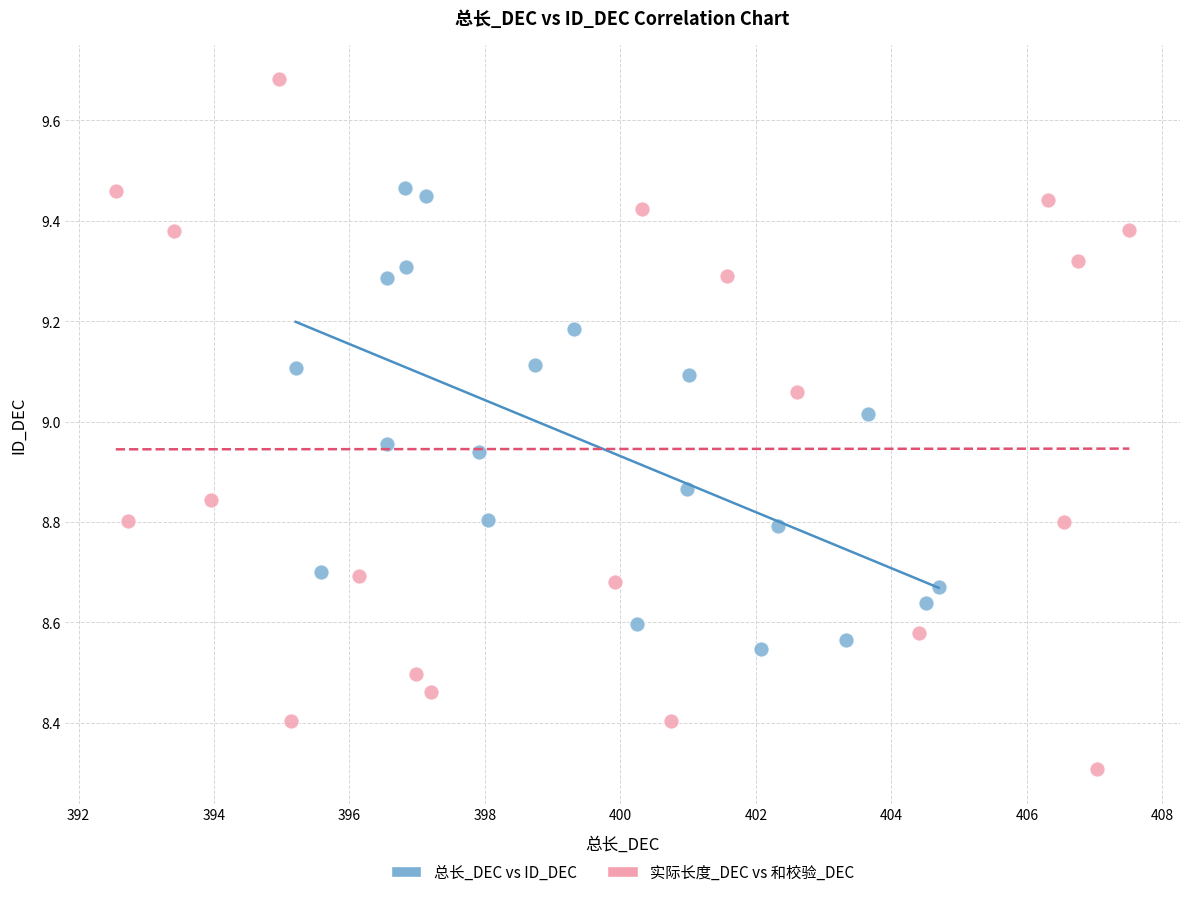

Which series has the widest spread of Y values?

实际长度_DEC vs 和校验_DEC